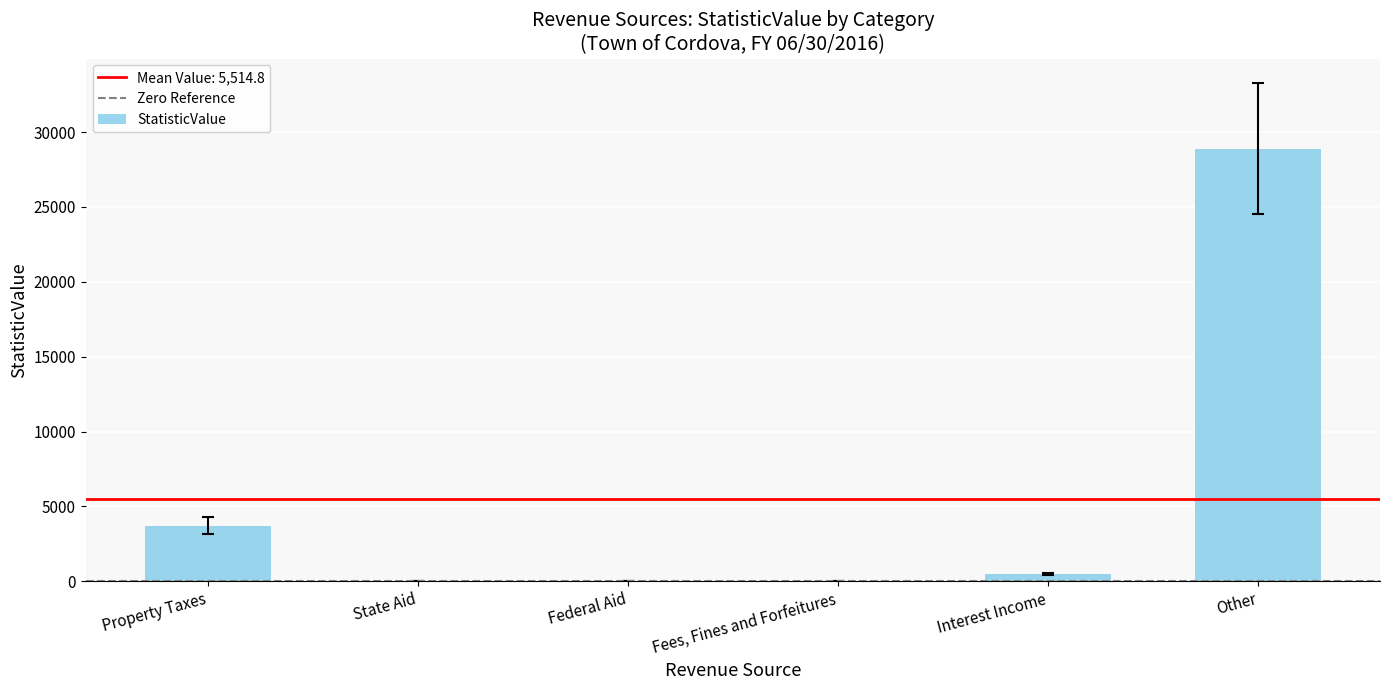

Is it true that the value at Other is 19225?

False